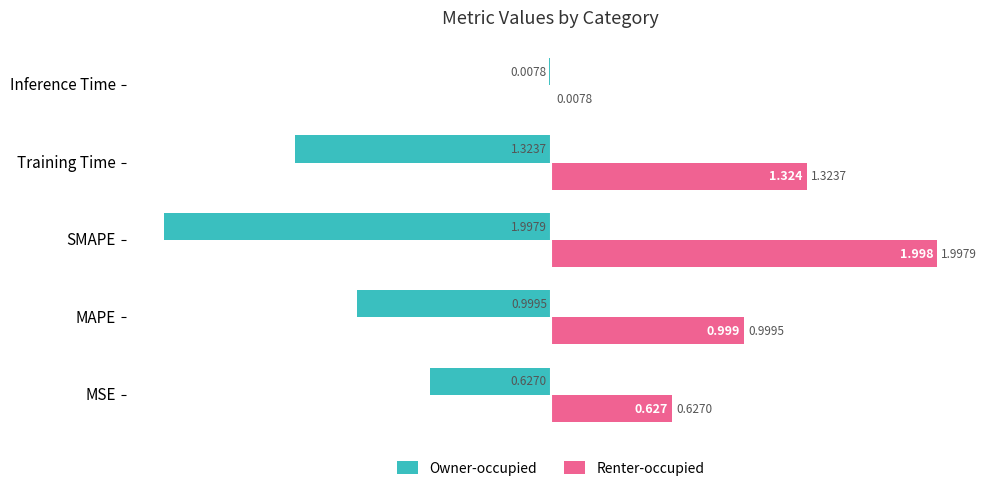

What are all the series names shown in the legend?

Owner-occupied, Renter-occupied